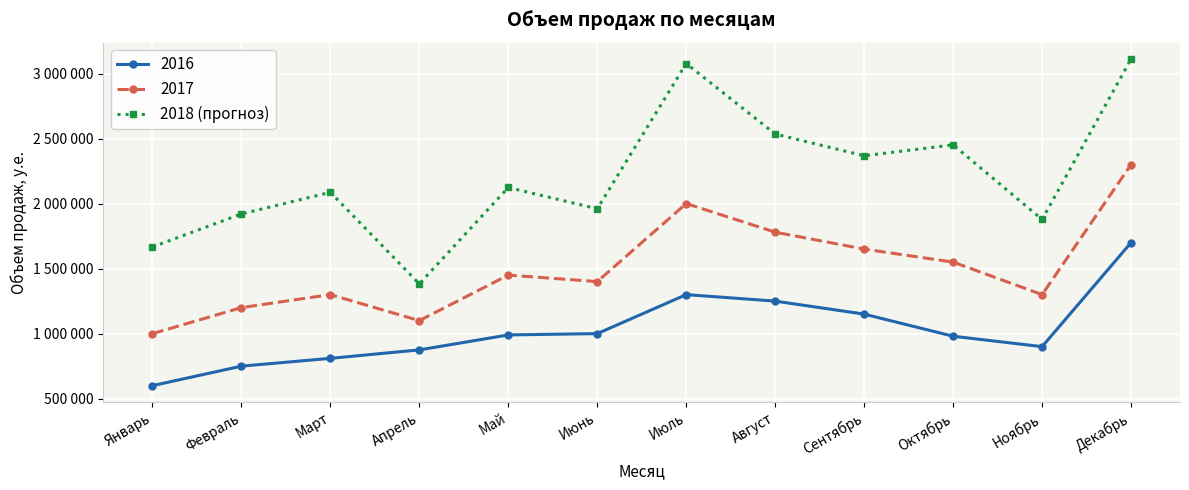

What are all the series names shown in the legend?

2016, 2017, 2018 (прогноз)